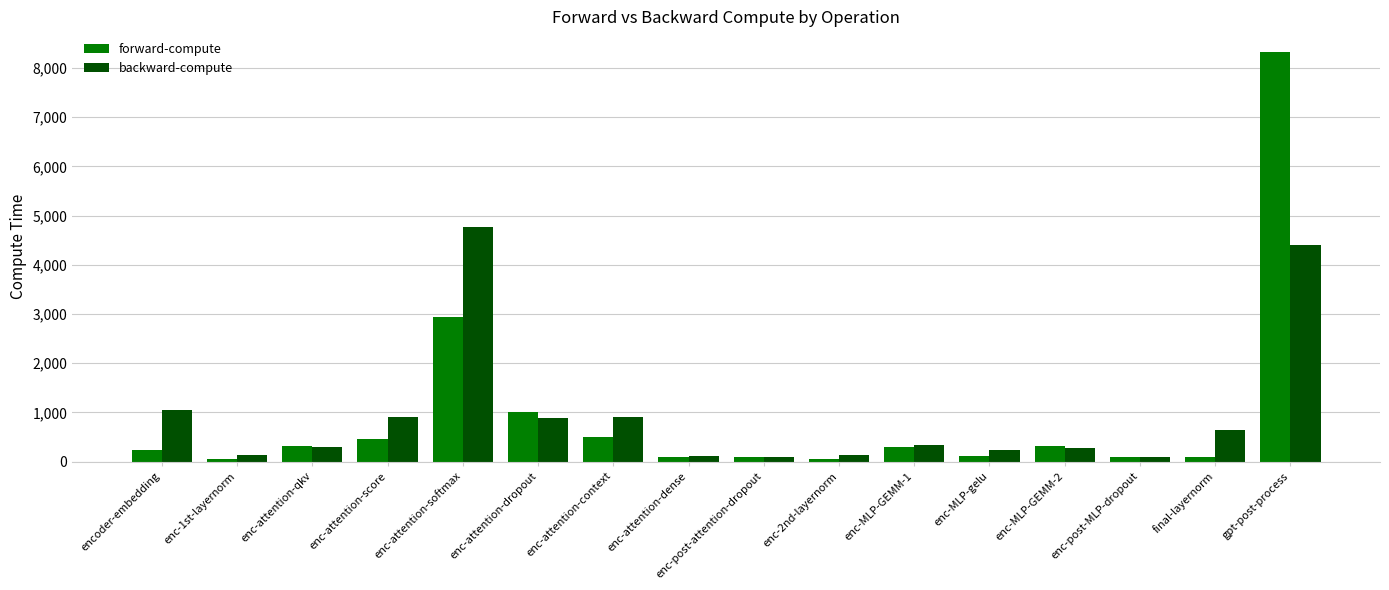

What position from the right is enc-post-MLP-dropout?

3